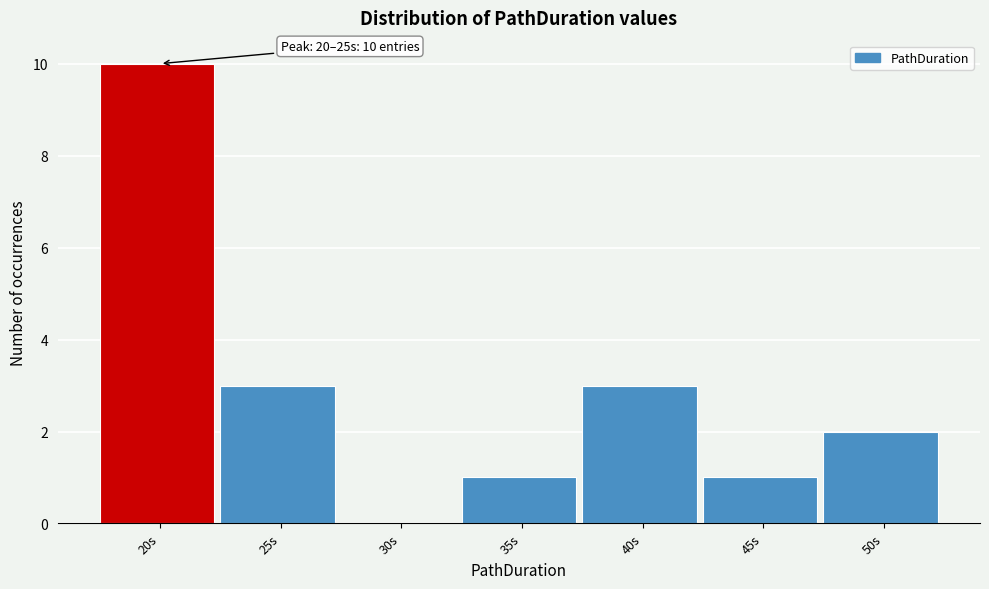

Reading left to right, what are all the values shown in this chart?

20s=10	25s=3	30s=0	35s=1	40s=3	45s=1	50s=2